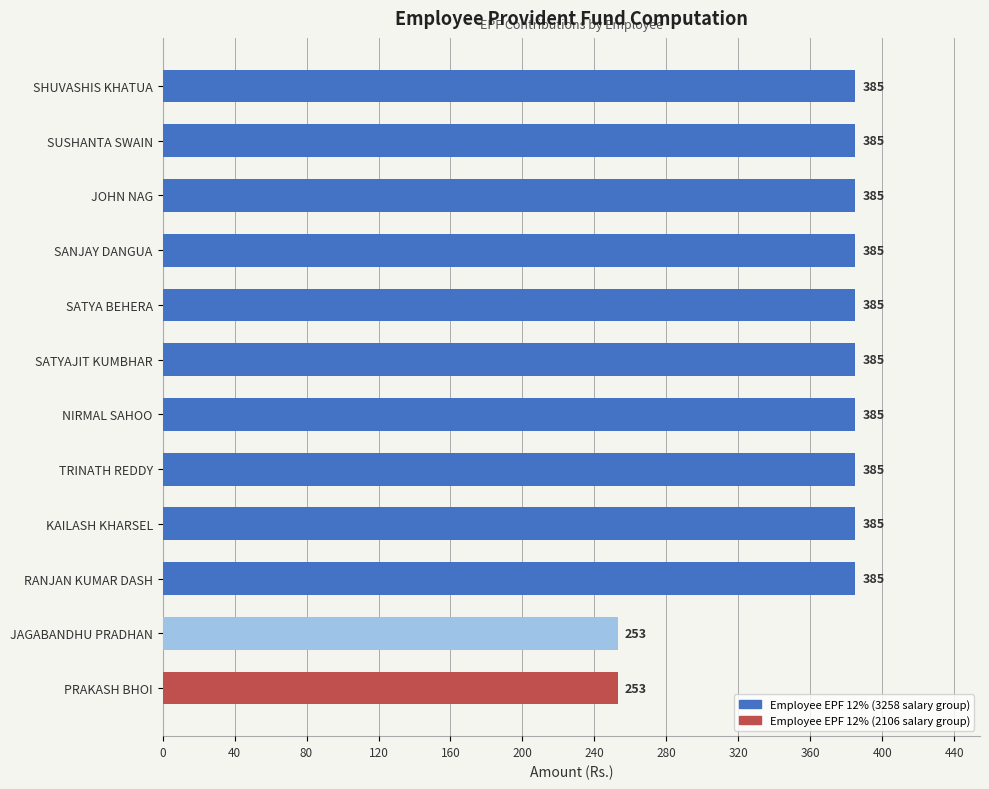

How many categories are shown in the chart?

12